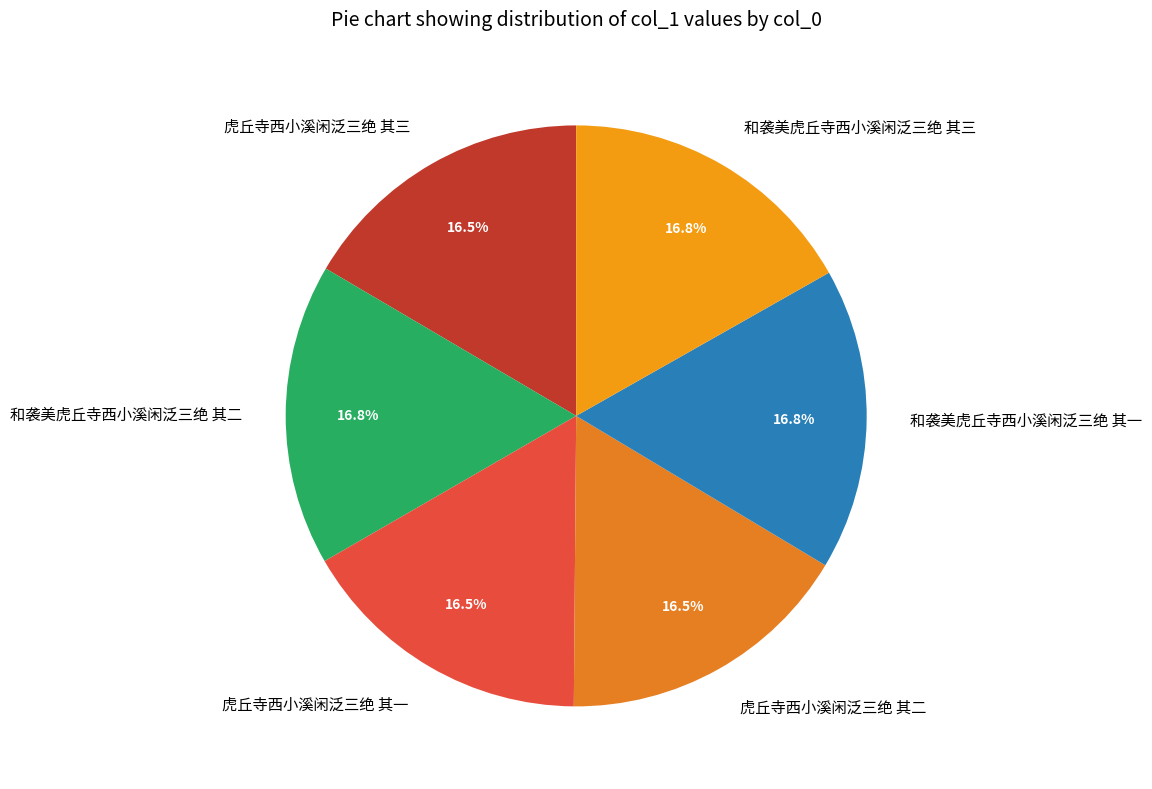

Does 和袭美虎丘寺西小溪闲泛三绝 其三 represent more than half of the total?

No